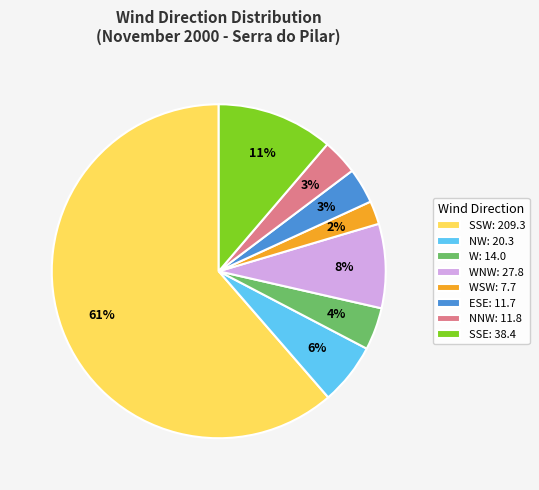

How many segments does this pie chart have?

8